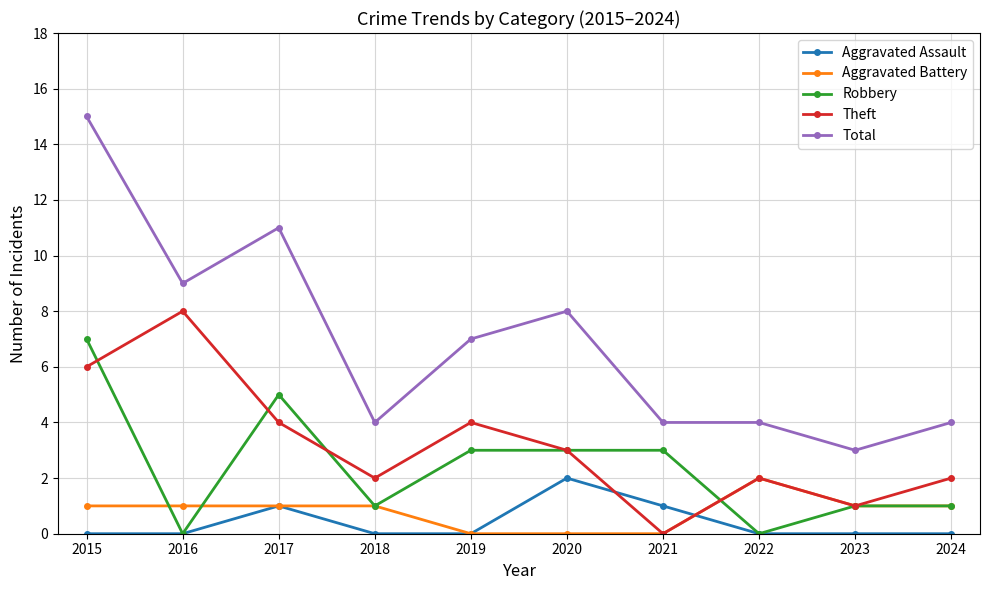

How many lines are shown in the chart?

5